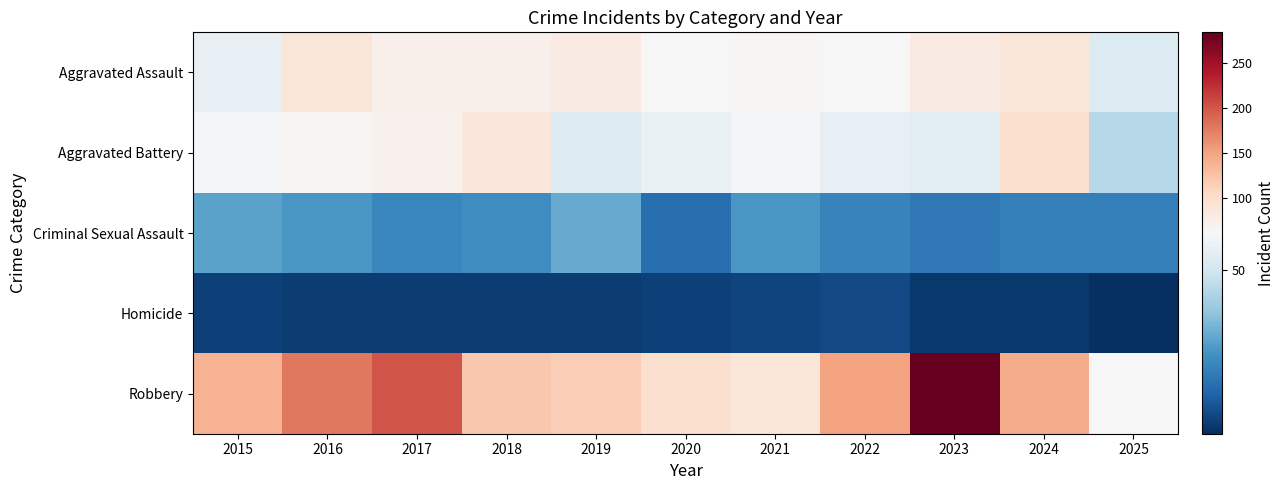

What is the smallest value displayed?

1